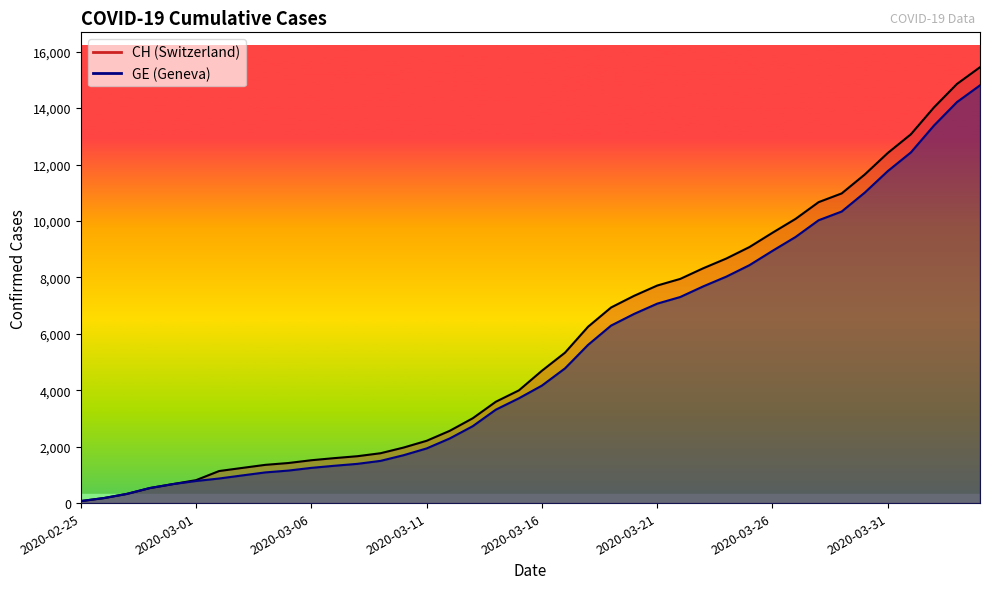

True or false: GE and CH cross at least once.

False